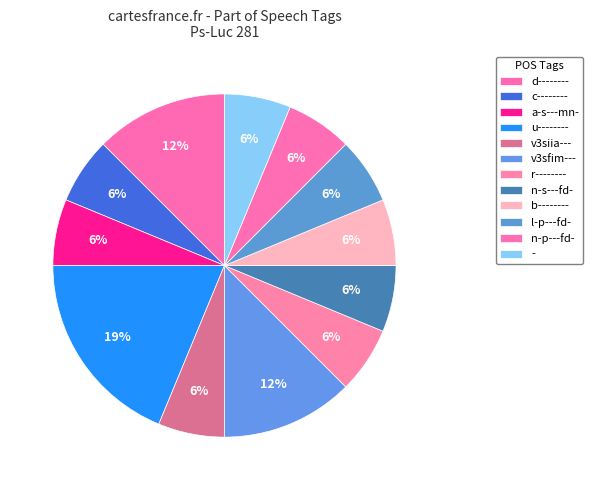

True or false: v3sfim--- accounts for 18% of the total.

False